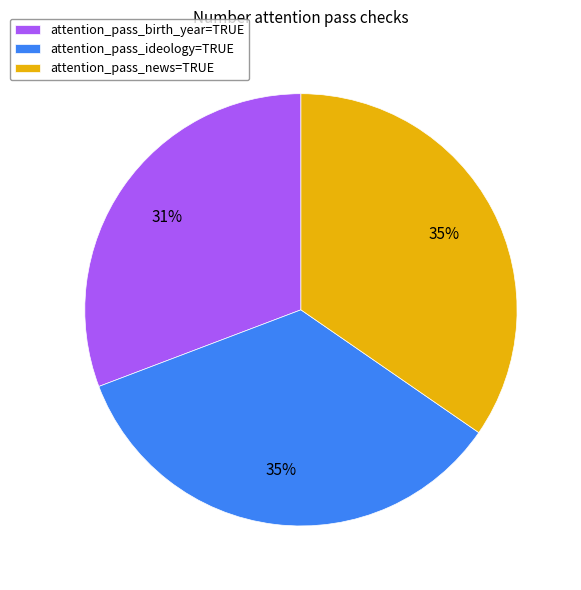

How many segments does this pie chart have?

3